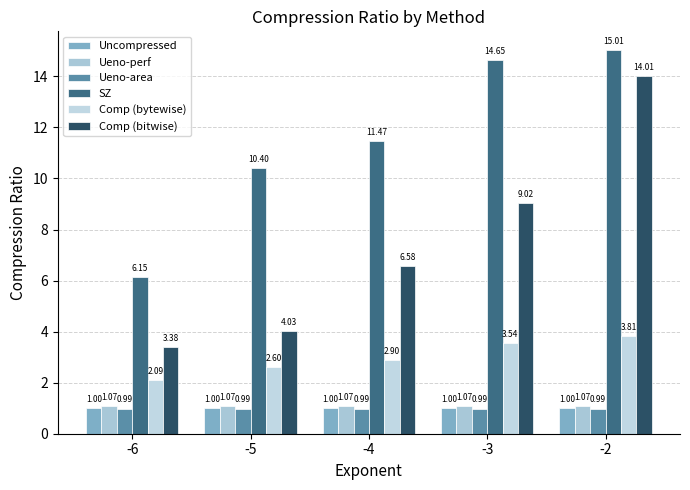

What are all the series names shown in the legend?

Uncompressed, Ueno-perf, Ueno-area, SZ, Comp (bytewise), Comp (bitwise)